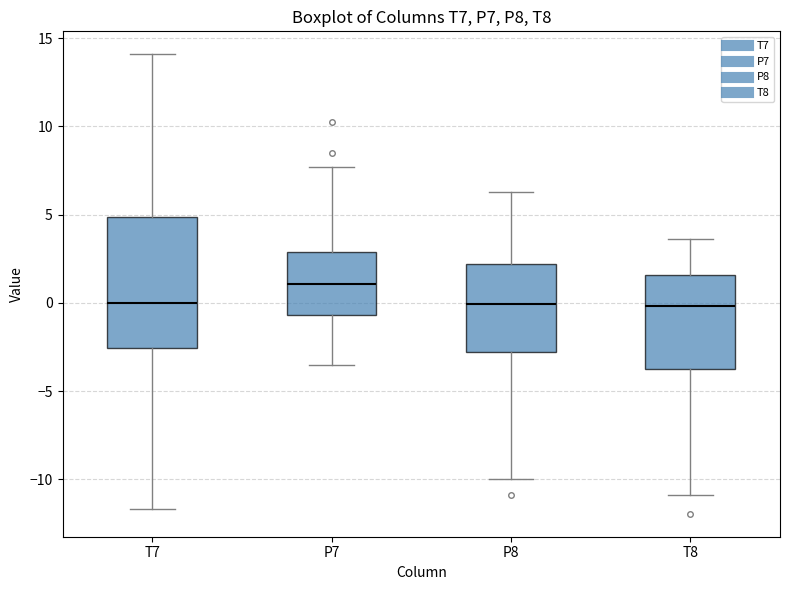

Which box is the tallest, from its lower edge to its upper edge?

T7